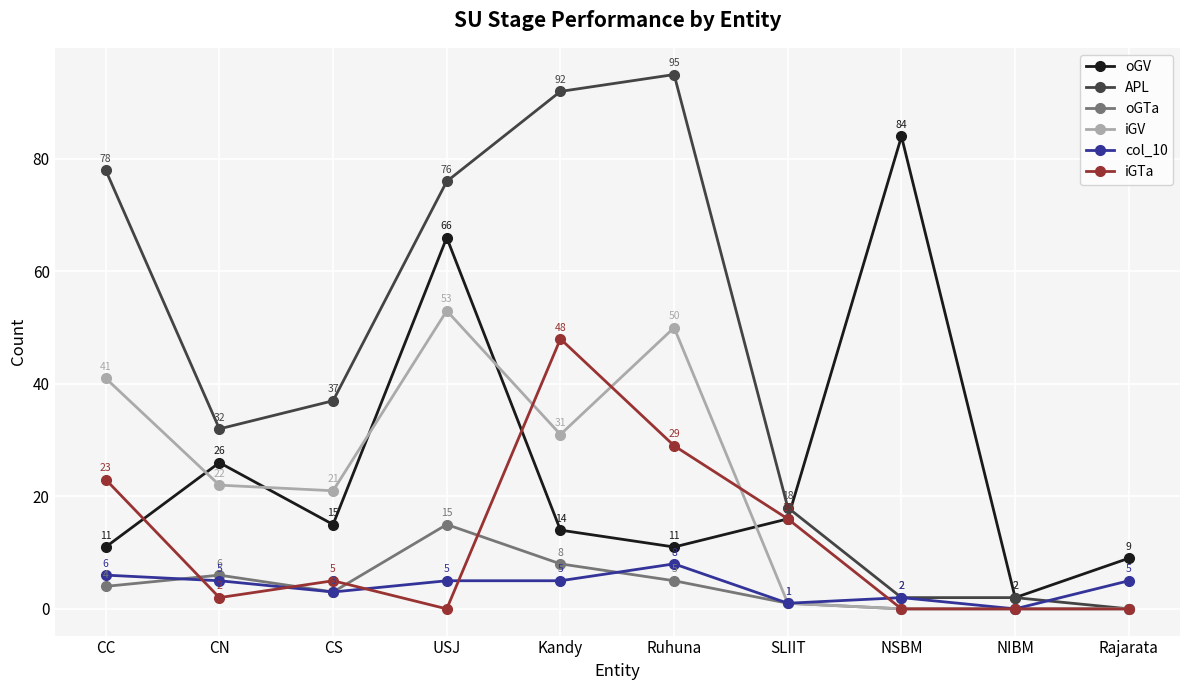

Which label corresponds to the largest value in the chart?

Ruhuna